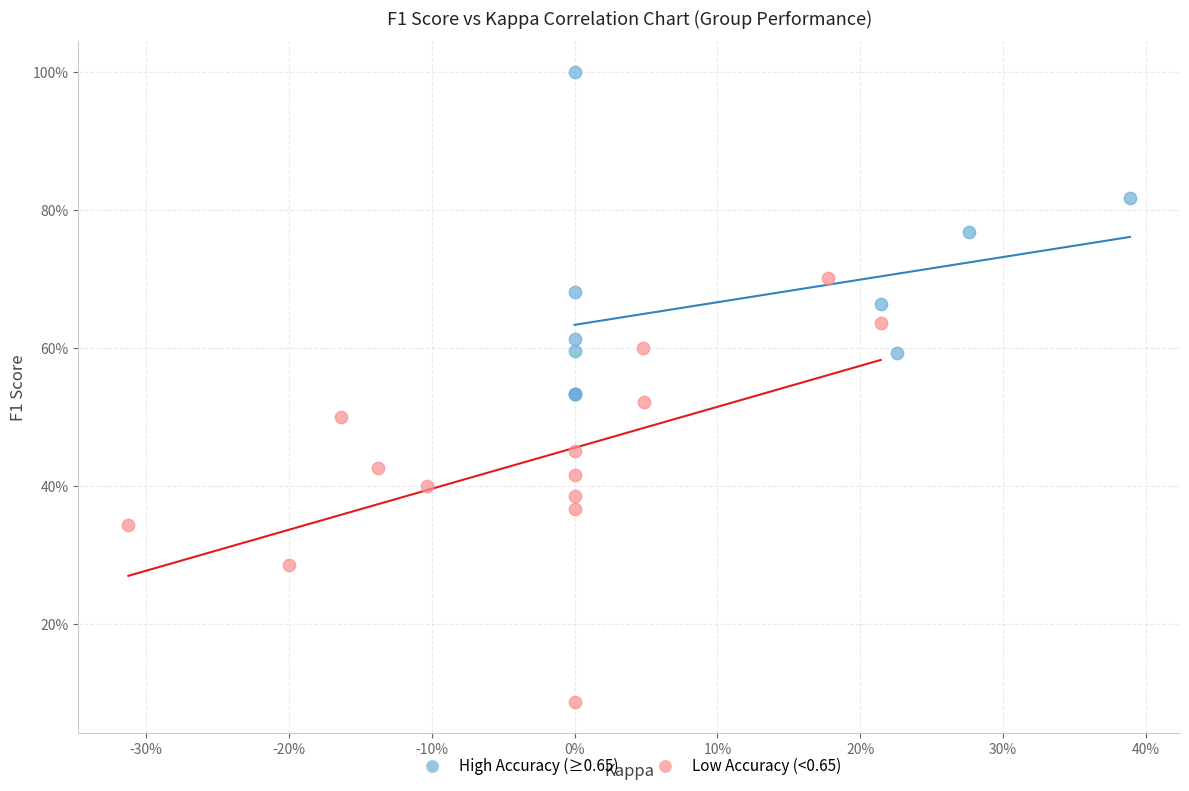

Which series has the widest spread of Y values?

Low Accuracy (<0.65)